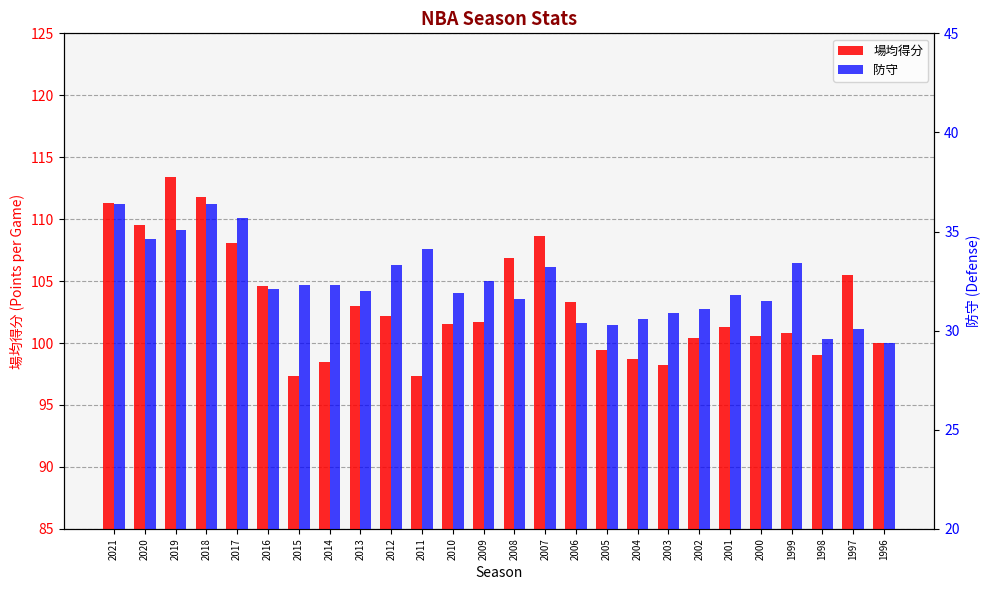

How many bars are there in total?

52